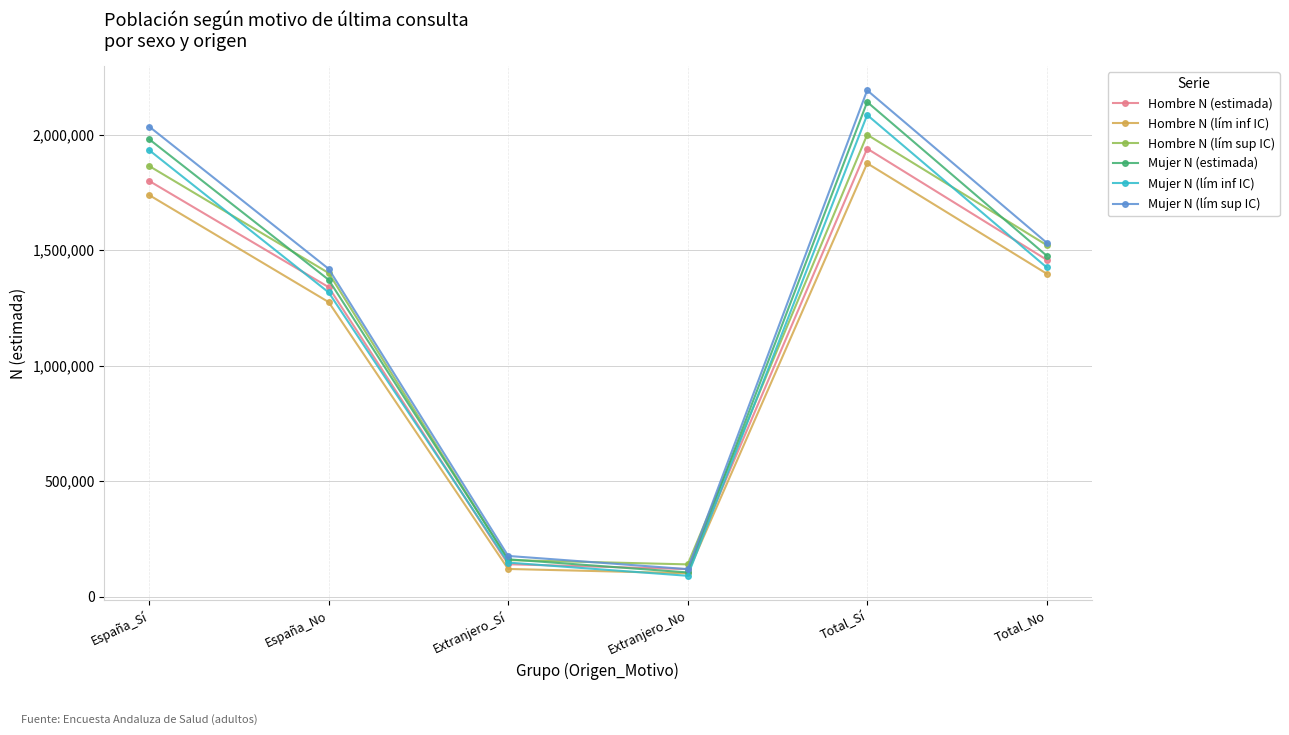

At which category does Mujer N (lím sup IC) reach its first local valley?

Extranjero_No